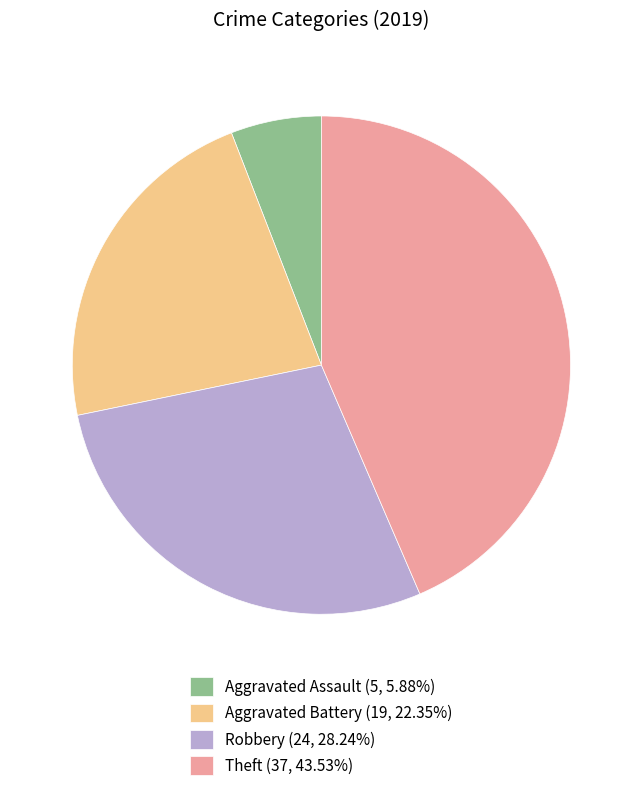

Which category has the smallest portion of the pie?

Aggravated Assault